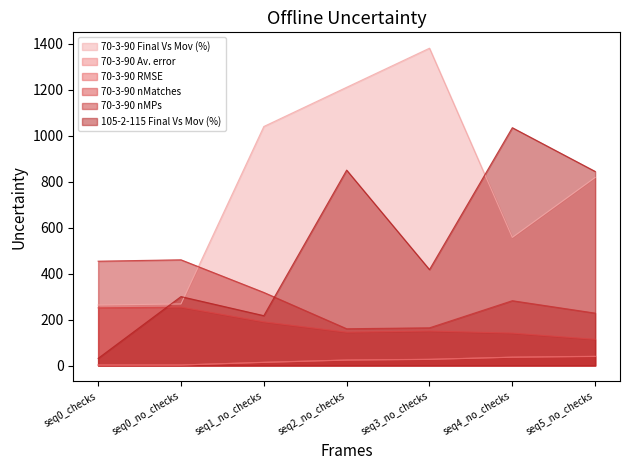

Reading left to right, transcribe all the data shown in this chart.

70-3-90 Final Vs Mov (%): seq0_checks=263.2	seq0_no_checks=267.8	seq1_no_checks=1040.1	seq2_no_checks=1210.7	seq3_no_checks=1380.8	seq4_no_checks=557.3	seq5_no_checks=818.2
70-3-90 Av. error: seq0_checks=2.1	seq0_no_checks=2.2	seq1_no_checks=13.6	seq2_no_checks=23.6	seq3_no_checks=26.6	seq4_no_checks=36.1	seq5_no_checks=39.4
70-3-90 RMSE: seq0_checks=2.2	seq0_no_checks=2.2	seq1_no_checks=14.1	seq2_no_checks=24.1	seq3_no_checks=27.2	seq4_no_checks=36.4	seq5_no_checks=40.2
70-3-90 nMatches: seq0_checks=251.0	seq0_no_checks=254.0	seq1_no_checks=190.0	seq2_no_checks=145.0	seq3_no_checks=150.0	seq4_no_checks=141.0	seq5_no_checks=114.0
70-3-90 nMPs: seq0_checks=454.0	seq0_no_checks=460.0	seq1_no_checks=318.0	seq2_no_checks=160.0	seq3_no_checks=164.0	seq4_no_checks=282.0	seq5_no_checks=228.0
105-2-115 Final Vs Mov (%): seq0_checks=31.0	seq0_no_checks=299.9	seq1_no_checks=216.9	seq2_no_checks=850.3	seq3_no_checks=417.4	seq4_no_checks=1034.9	seq5_no_checks=844.5